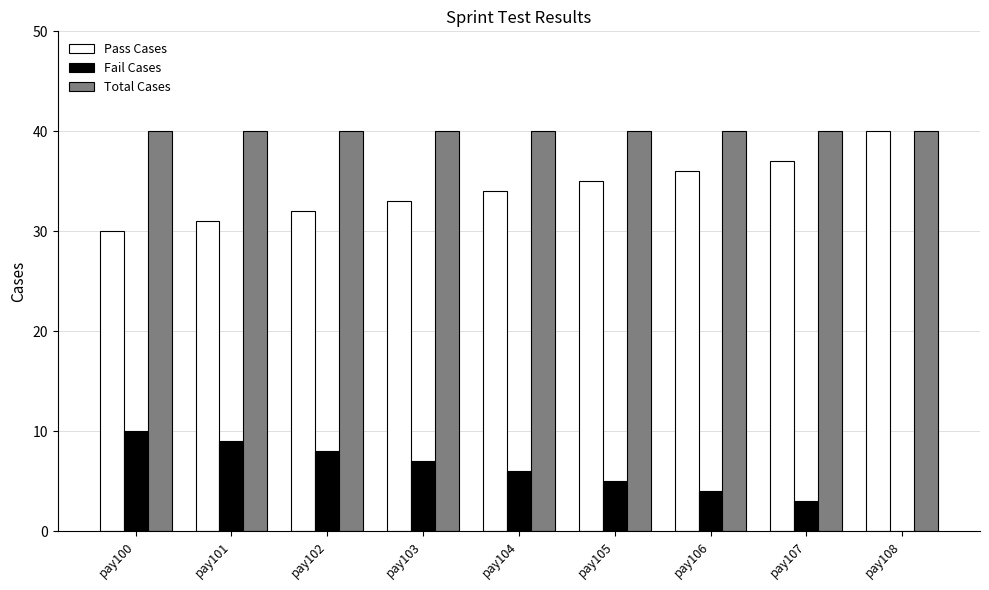

Is it true that Pass Cases equals 34 at pay104?

True